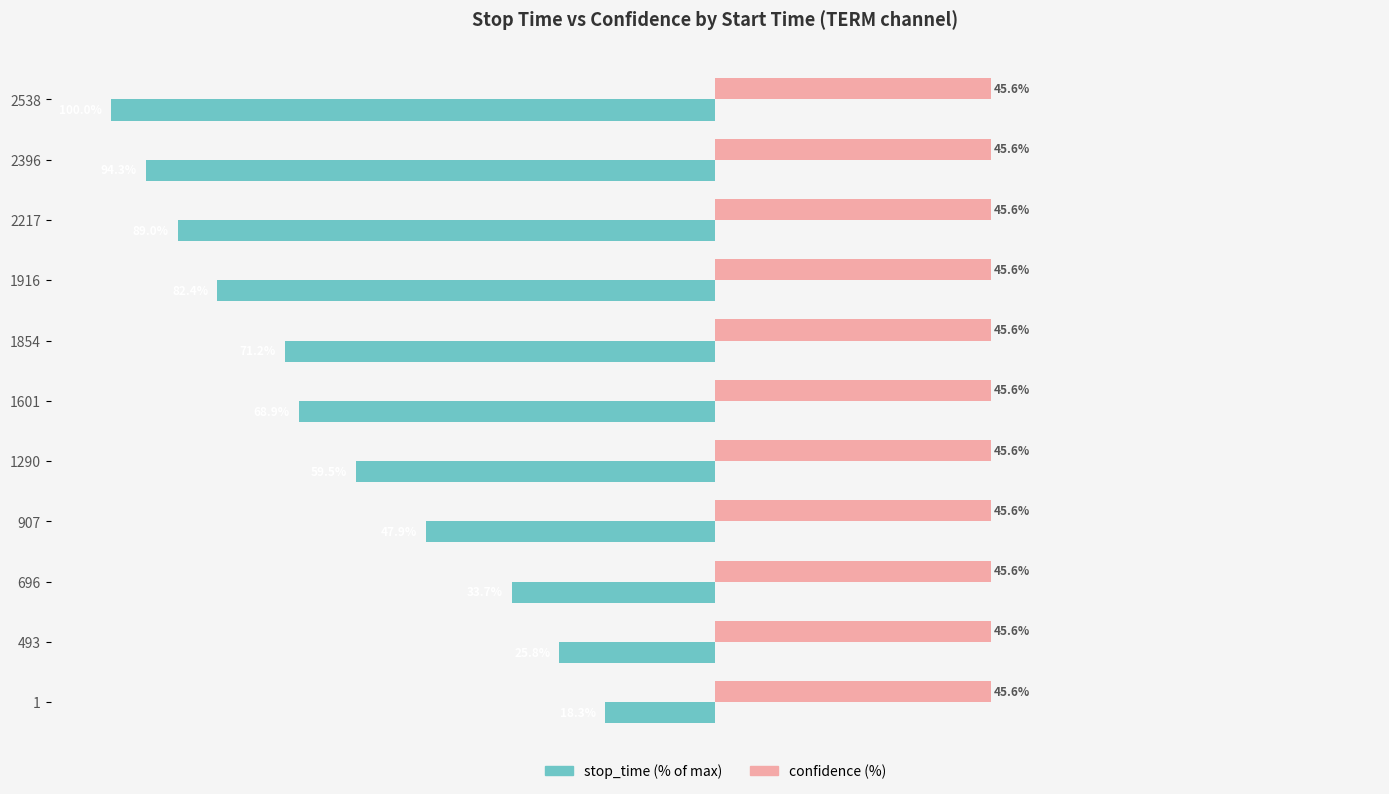

Which series changed the most between 1601 and 1854?

stop_time (% of max)